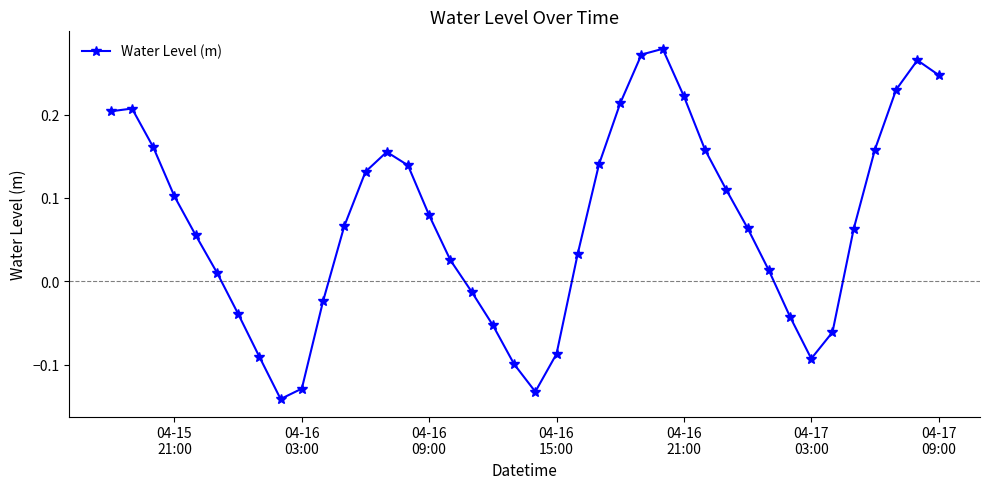

What is the difference between the maximum and minimum values?

0.4